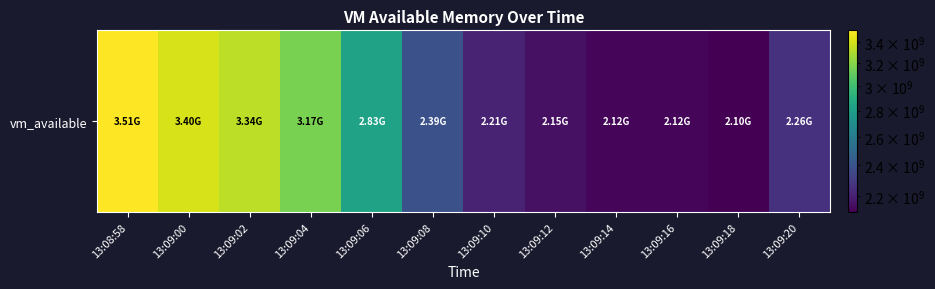

What is the maximum value shown in the chart?

3513245696